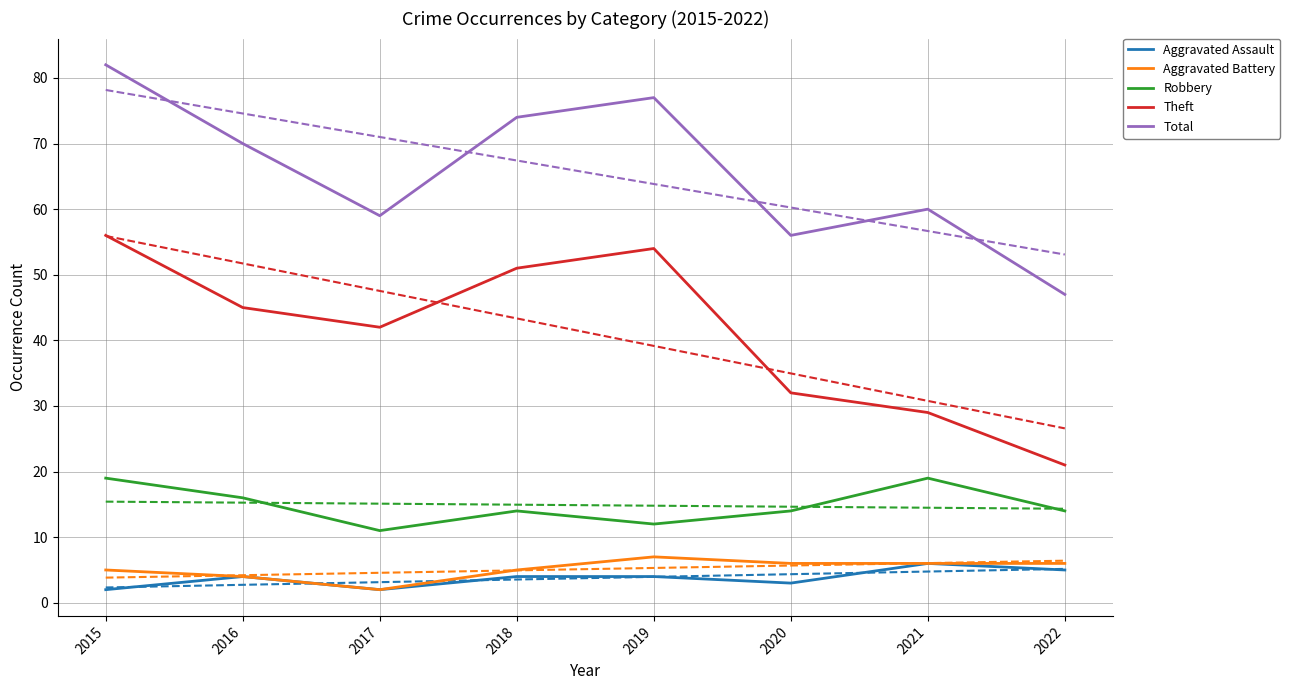

True or false: Robbery and Theft intersect in this chart.

False